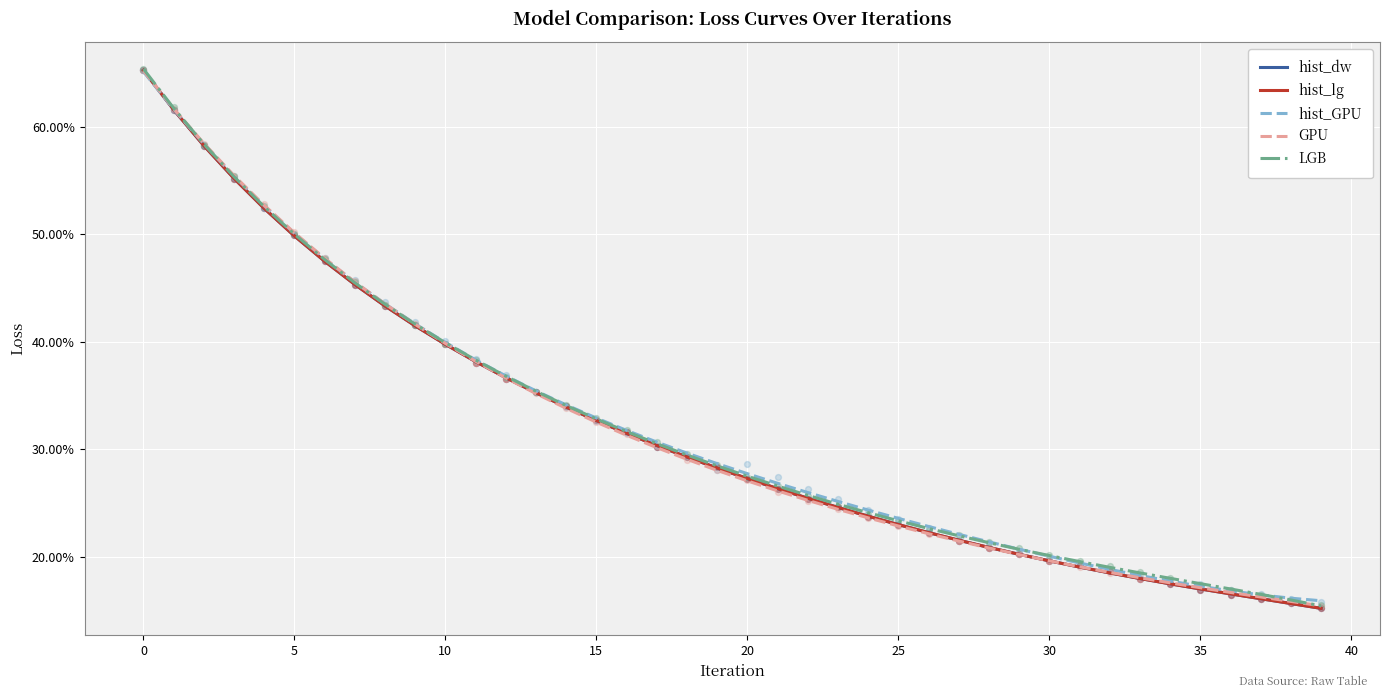

Is the value of hist_GPU at 38 greater than the value of LGB at 18?

No